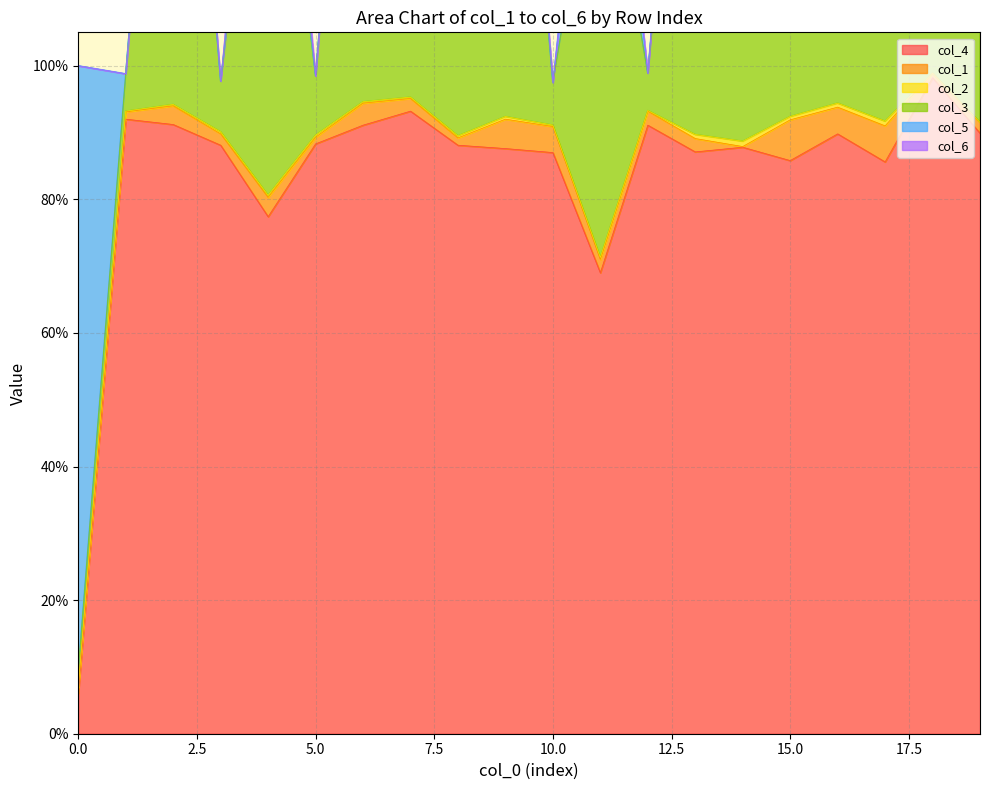

At how many categories does at least one series exceed 1?

14